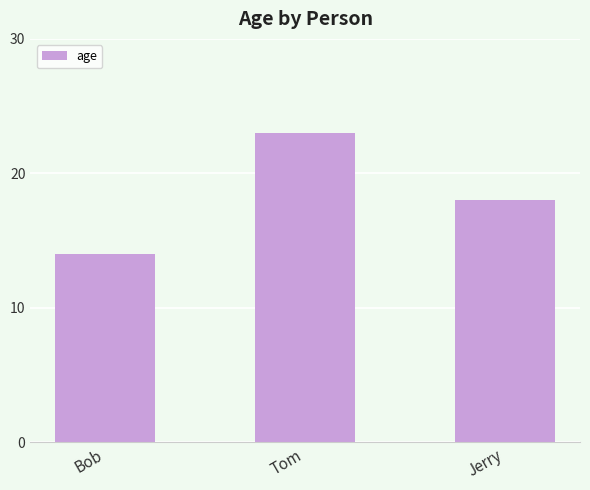

What is the label of the 1st bar from the right?

Jerry